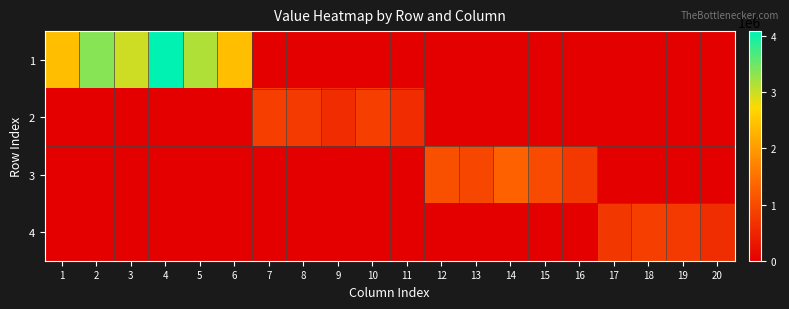

What is the greatest value displayed?

4085355.6